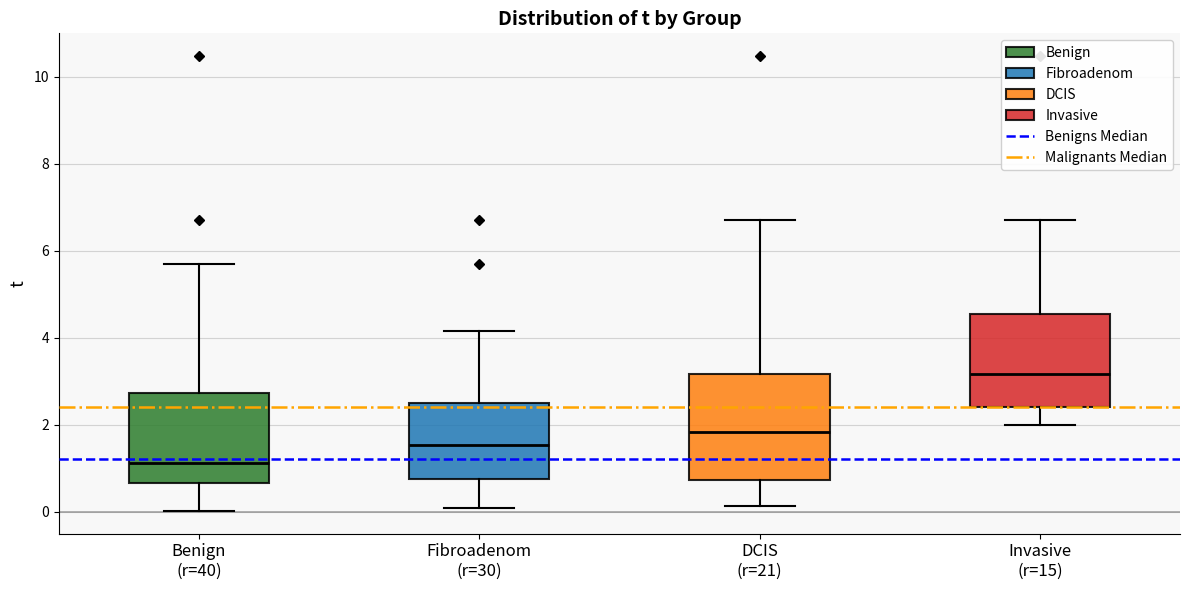

Which box is the tallest, from its lower edge to its upper edge?

DCIS (r=21)